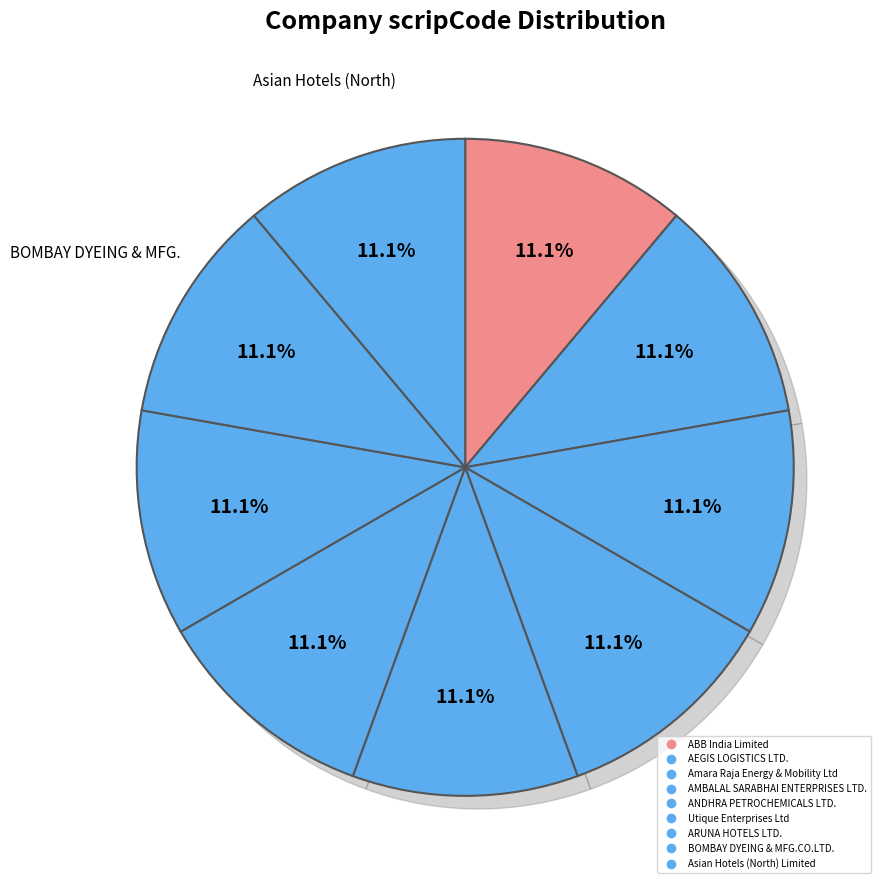

To the nearest percent, what portion does Utique Enterprises Ltd represent?

11%